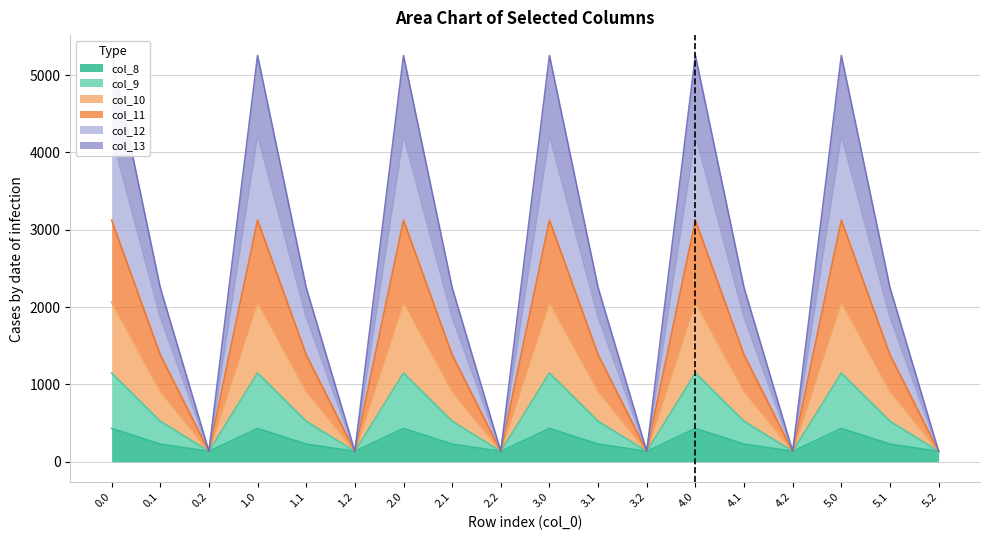

What is the value of the col_11 point at the 11th from the left?

1383.1